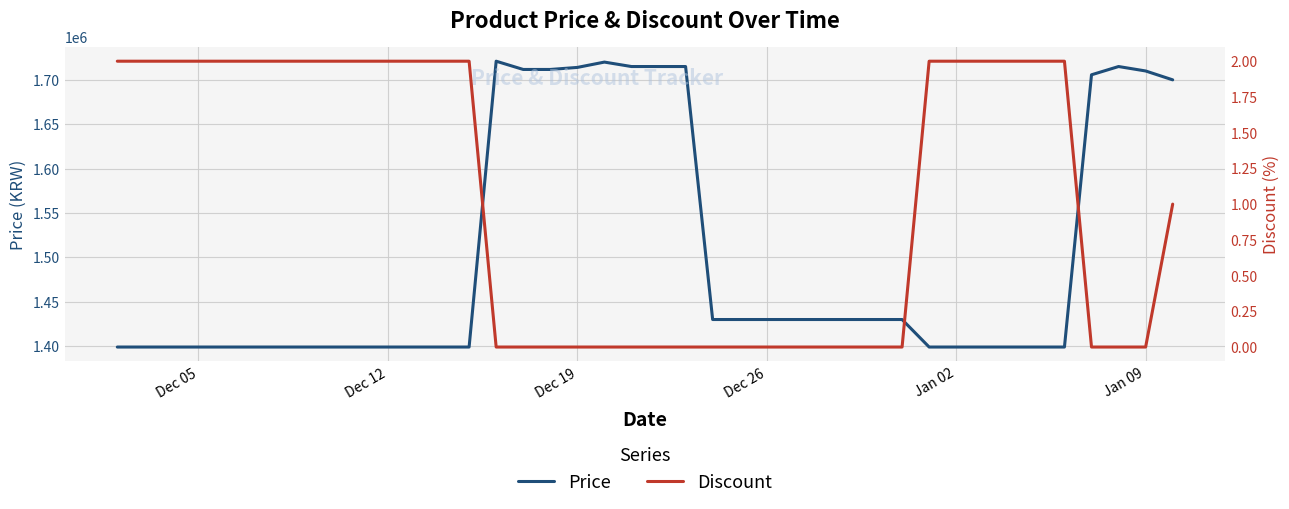

What is the highest value of the Price series?

1721000